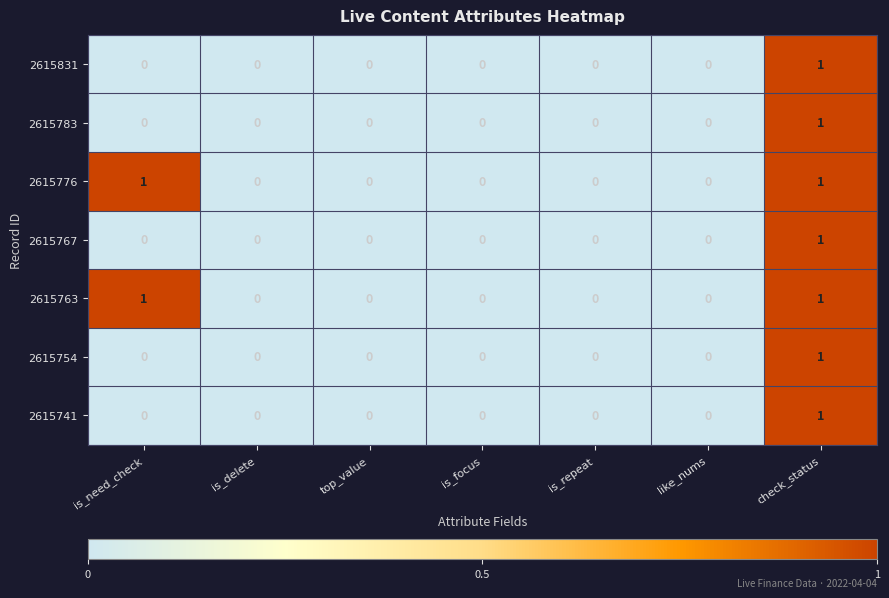

What is the greatest value displayed?

1